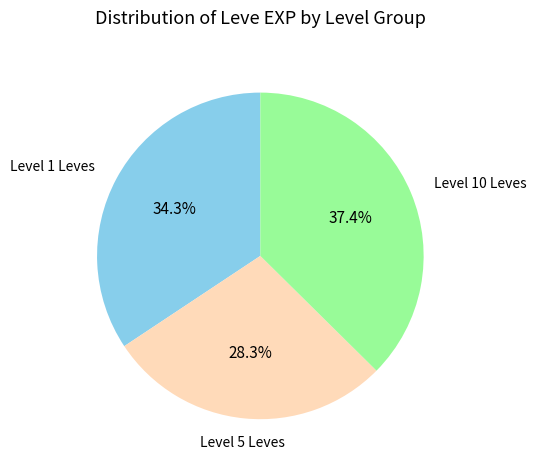

Combined, do Level 1 Leves and Level 10 Leves account for over 50%?

Yes